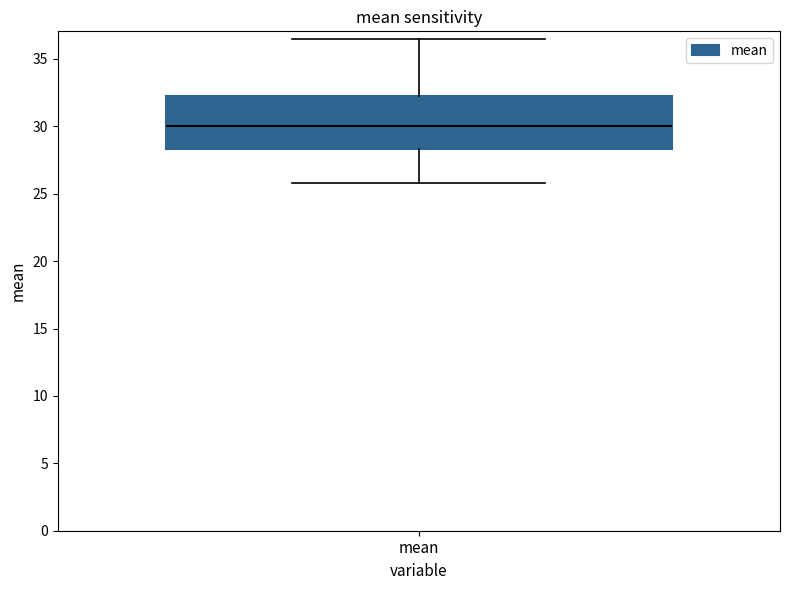

Read this box plot against the y-axis: the position of the median line, the range covered by the box, and the ends of both whiskers. The values are not printed on the chart, so give them approximately, as read against the axis.

median 30.0, box 28.5 to 32.5, whiskers 26.0 to 36.5